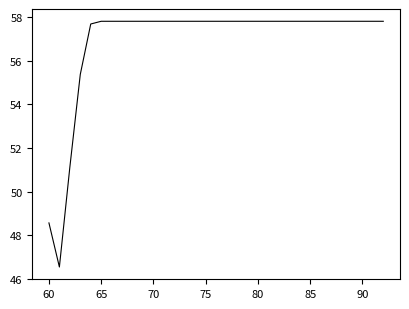

What is the difference between the maximum and minimum values?

11.3